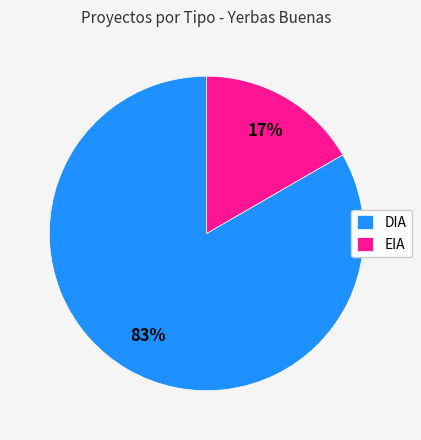

Do DIA and EIA together represent more than half of the pie?

Yes